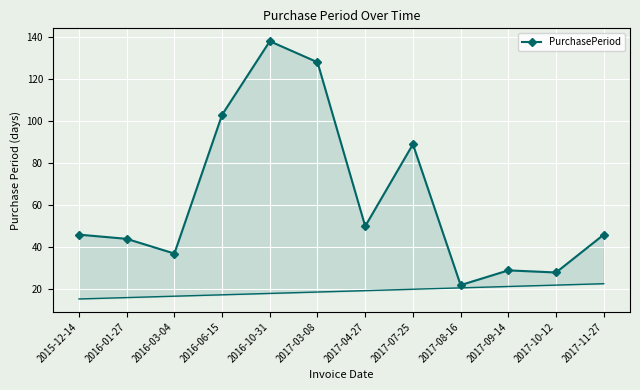

Where does the data first go above 46?

2016-06-15